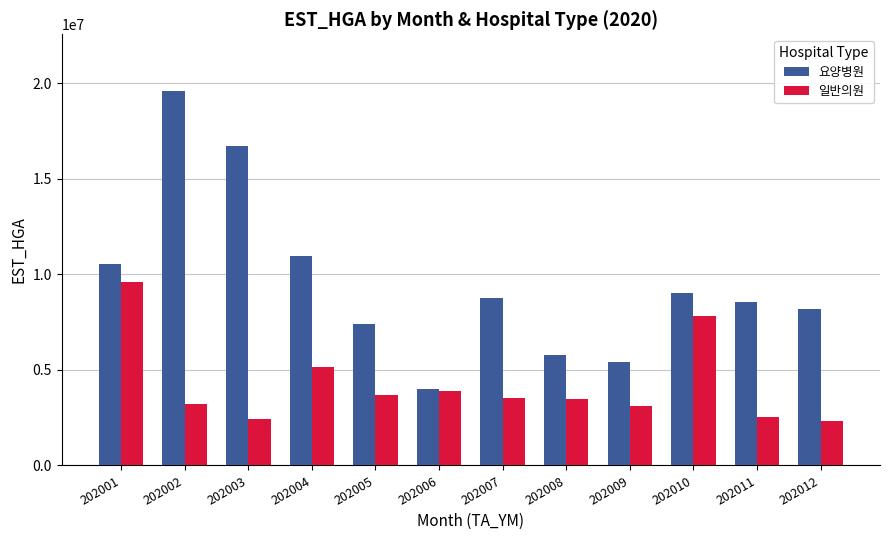

Are the bars grouped side by side (vs. stacked)?

Yes